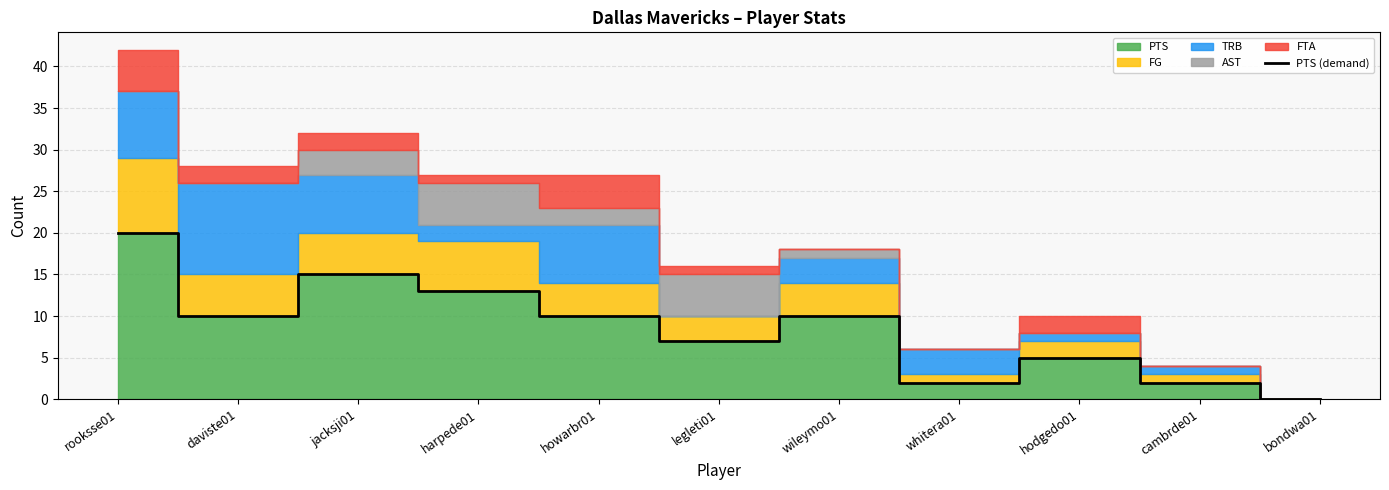

Reading left to right, what are all the values shown in this chart?

20	10	15	13	10	7	10	2	5	2	0